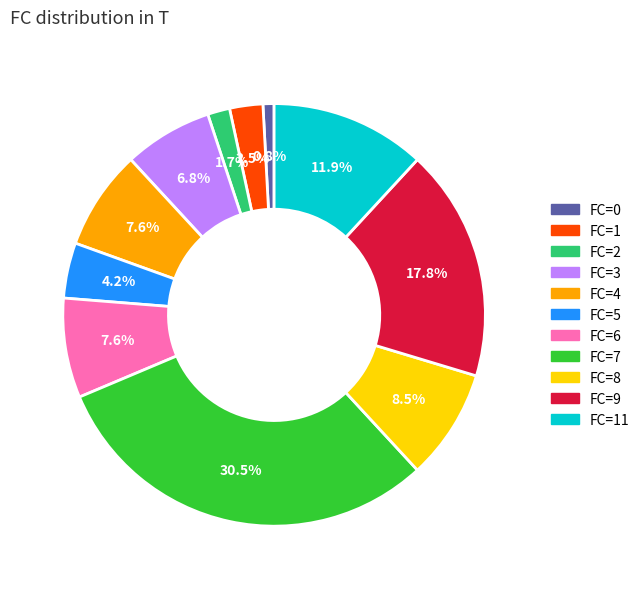

How many segments does this pie chart have?

11